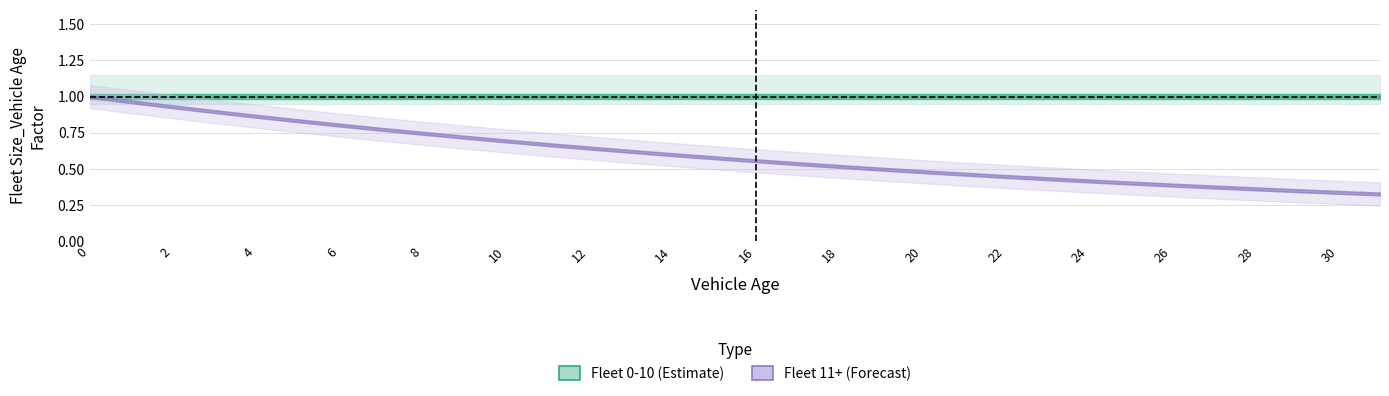

List the series in order of their overall mean, lowest first.

Fleet 11+ (Factor), Fleet 0-10 (Factor)